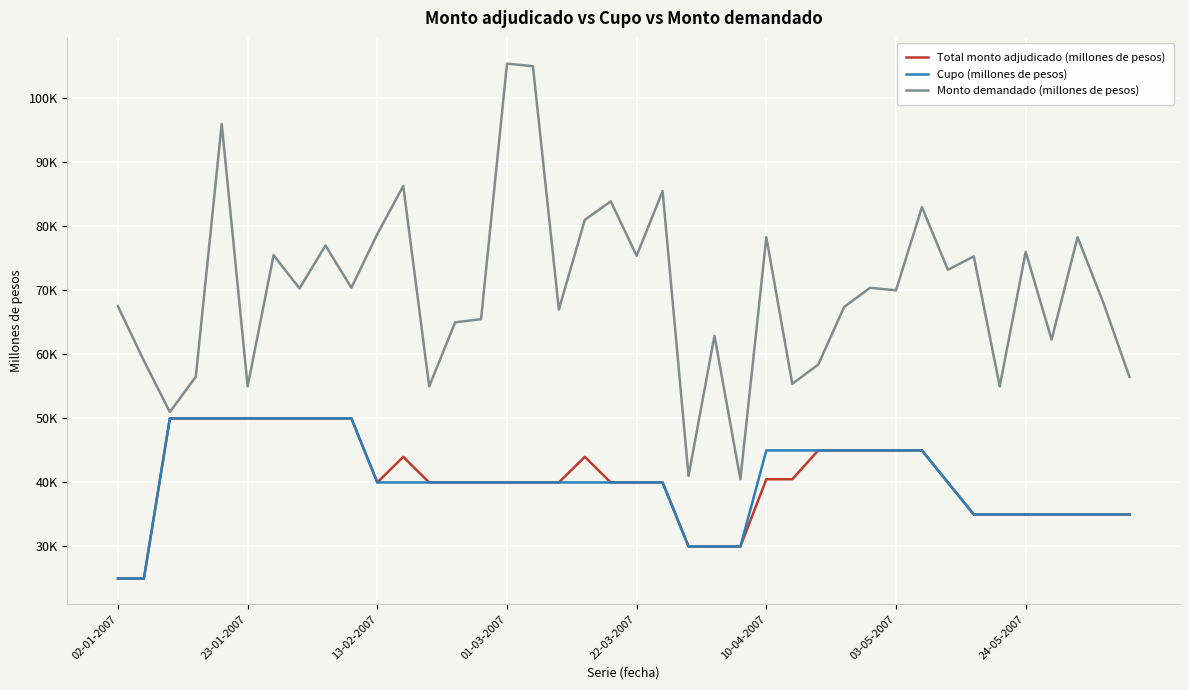

What is the difference between the second highest and second lowest values in the Monto demandado (millones de pesos) series?

64000